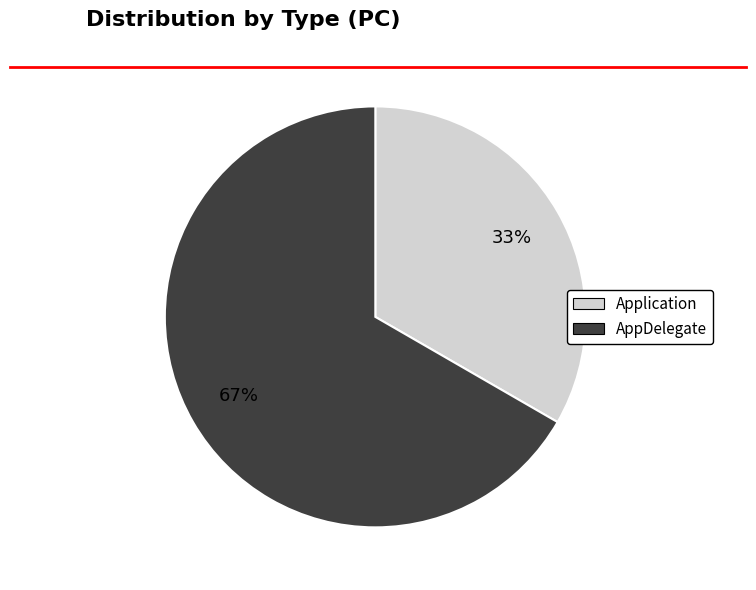

Which slice represents more than half of the pie?

AppDelegate